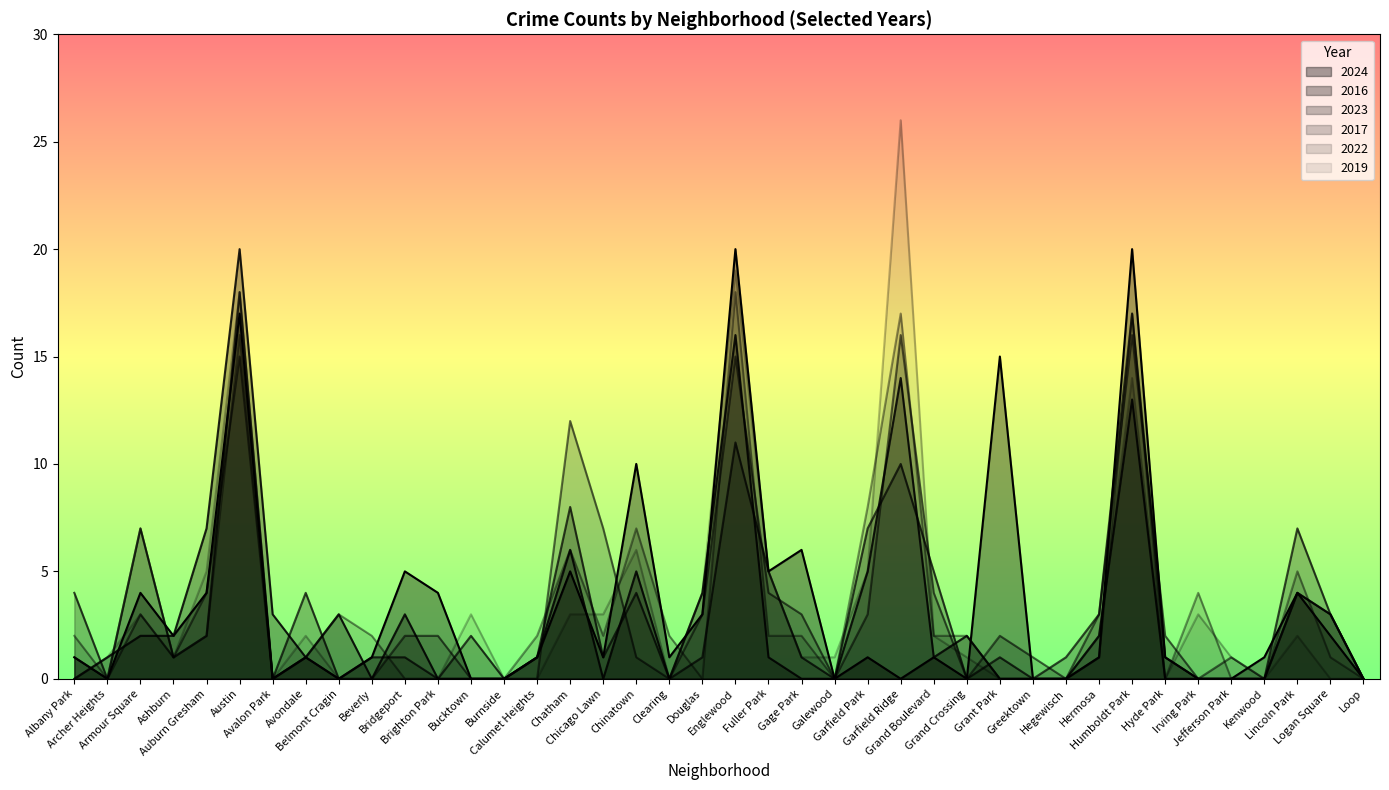

What is the label of the 20th point from the right?

Englewood